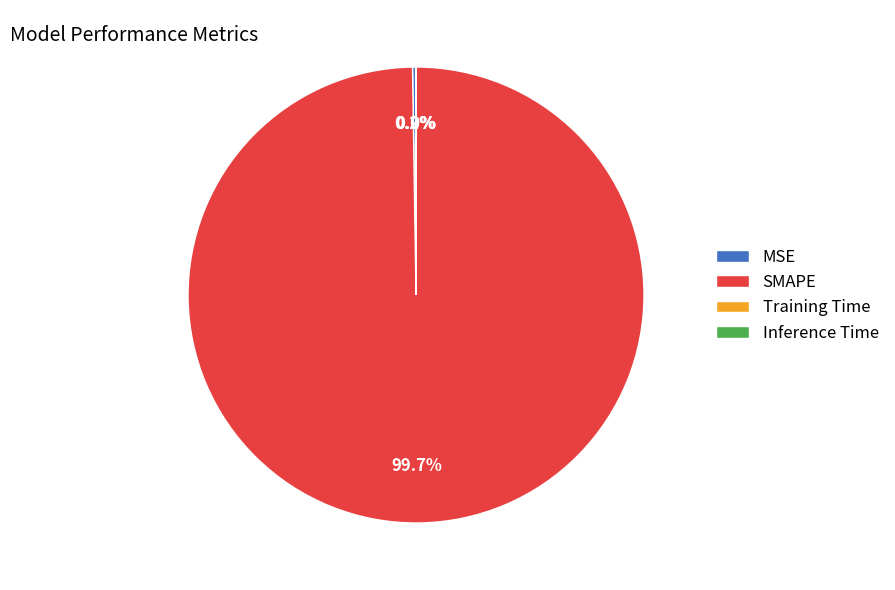

Does any single category account for the majority?

Yes